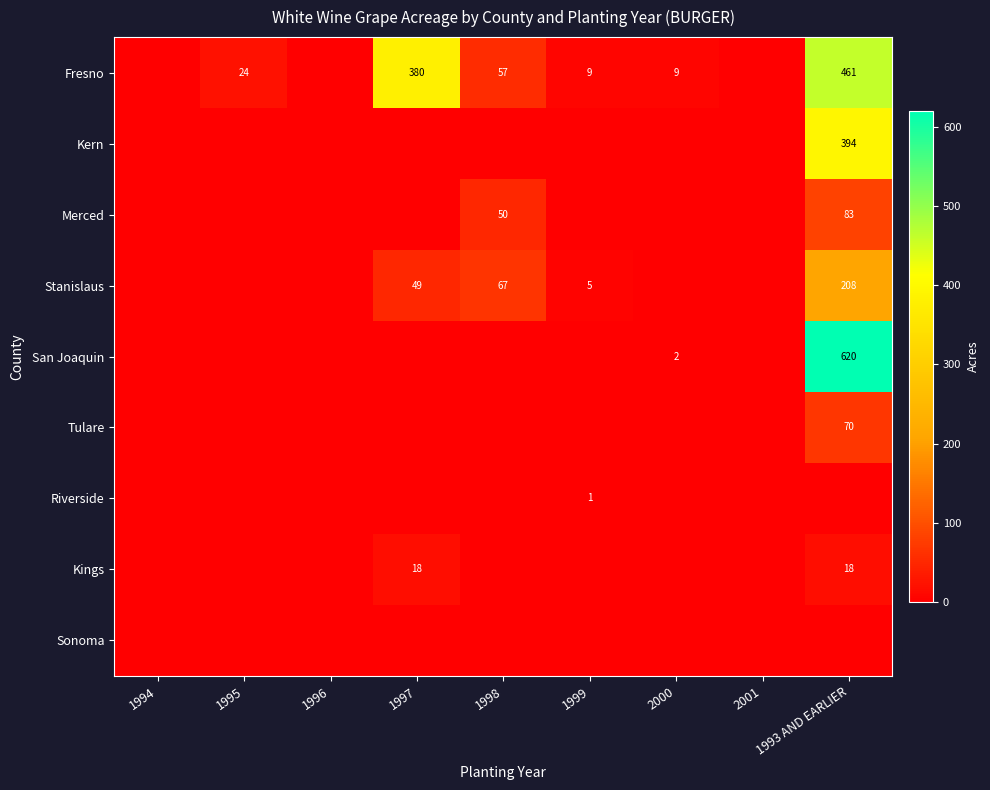

What is the difference between the highest and lowest values at 1998?

67